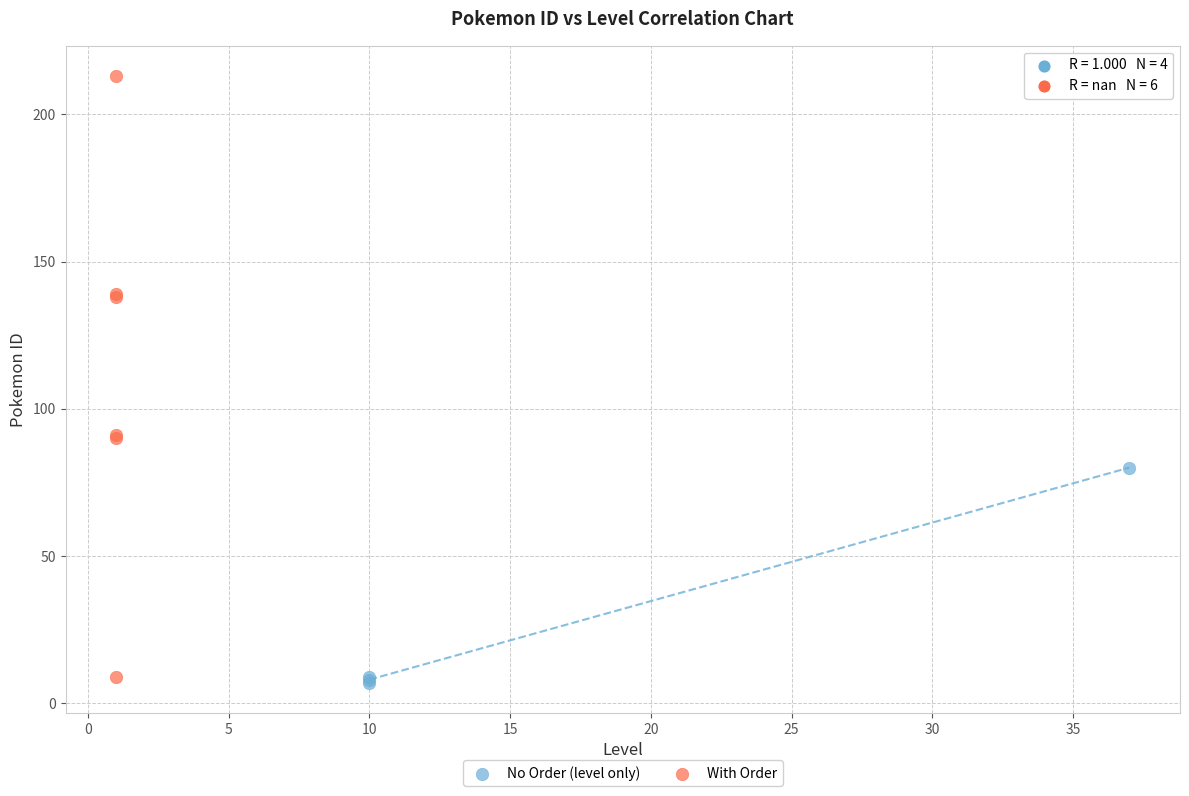

Which series has the widest spread of Y values?

With Order